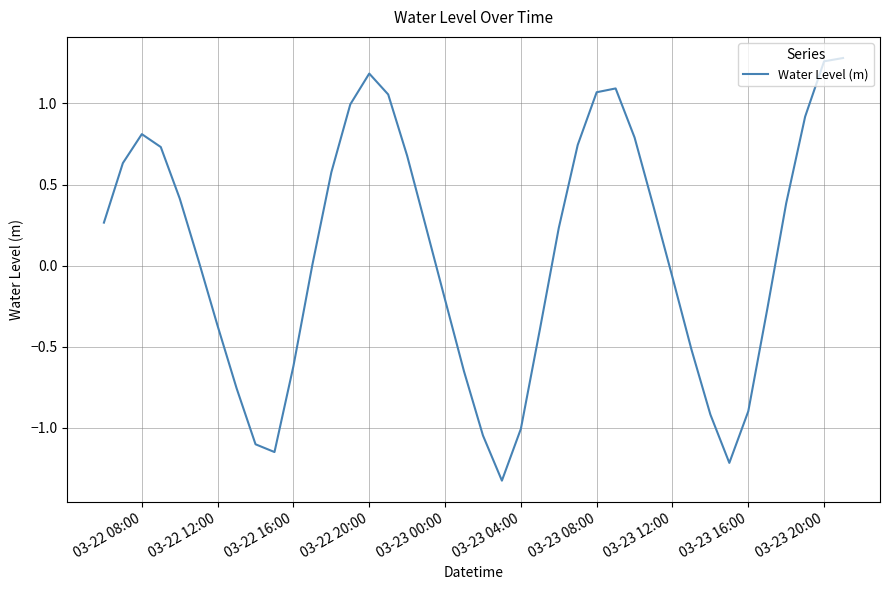

What is the smallest value displayed?

-1.3